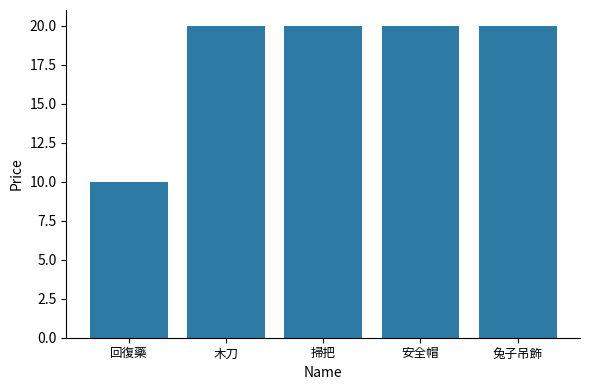

Which label corresponds to the smallest value in the chart?

回復藥